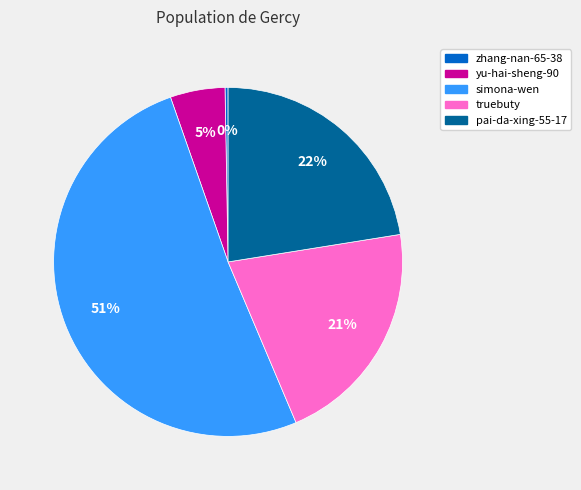

To the nearest percent, what is the average slice percentage?

20%